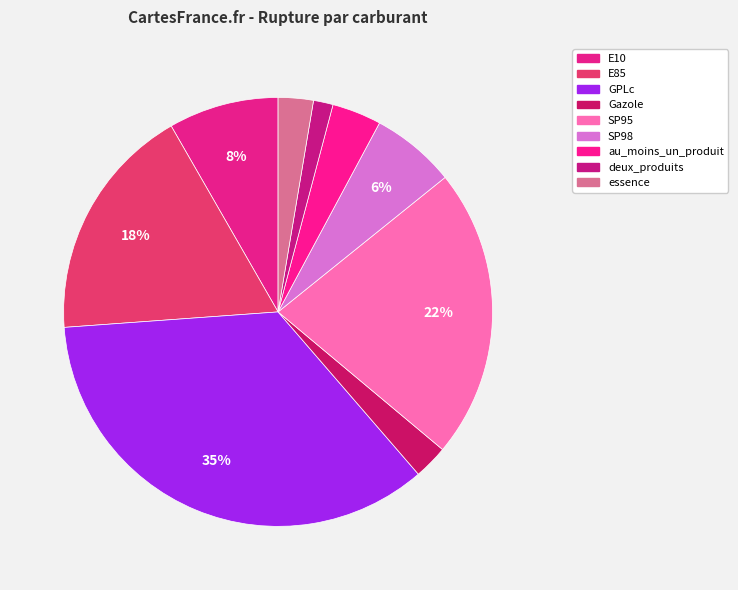

Combined, do GPLc and E85 account for over 50%?

Yes